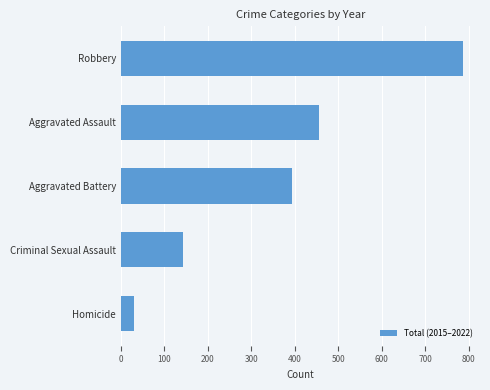

How many bars are there in total?

5